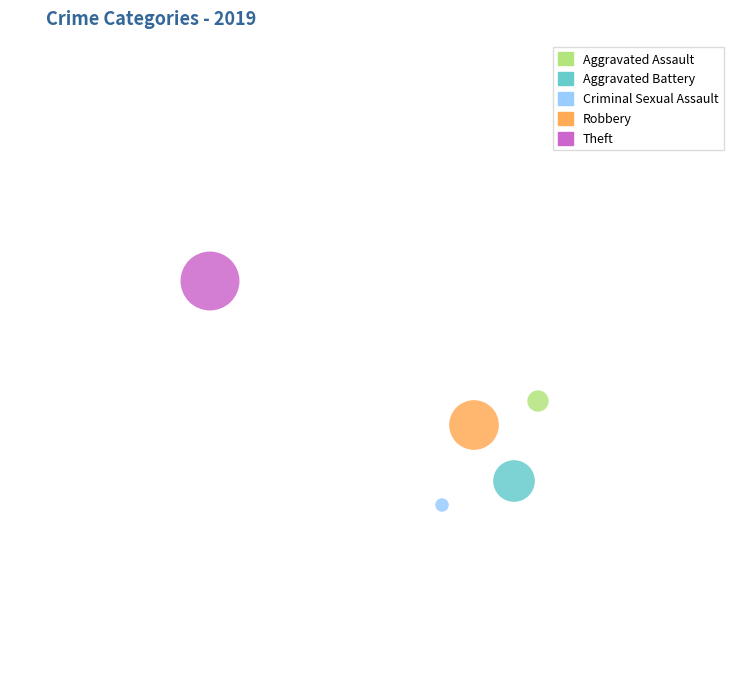

What are all the series names shown in the legend?

Aggravated Assault, Aggravated Battery, Criminal Sexual Assault, Robbery, Theft